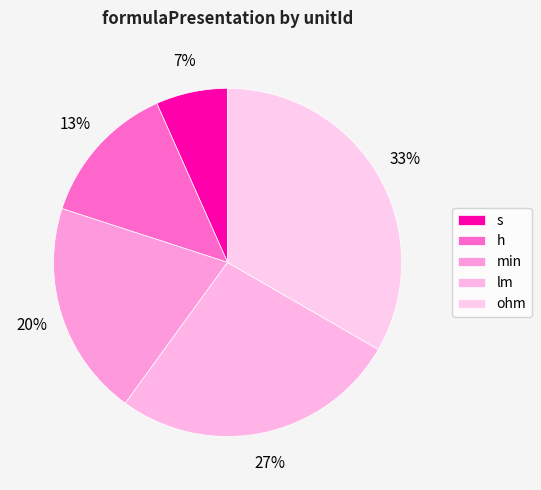

How many segments does this pie chart have?

5